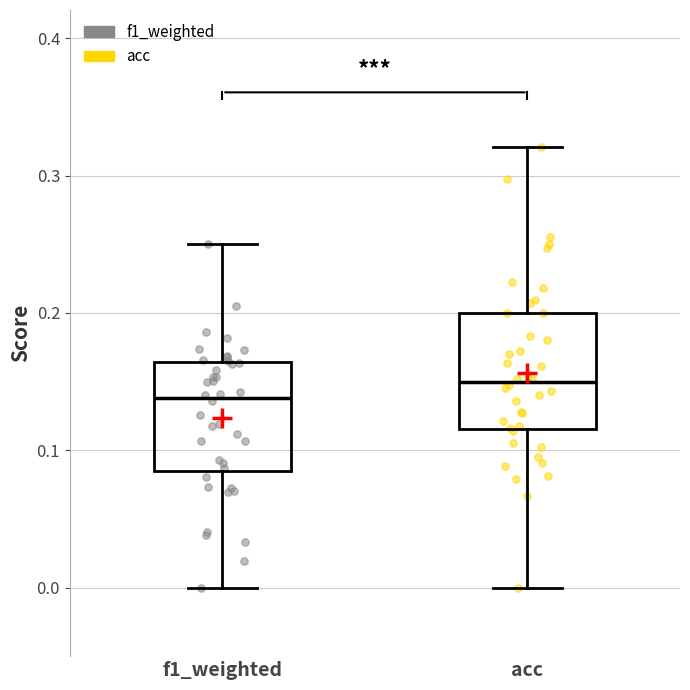

Reading left to right, read every box against the y-axis: the position of its median line, the range the box covers, and the ends of its whiskers. The values are not printed on the chart, so give them approximately, as read against the axis.

f1_weighted: median 0.14, box 0.09 to 0.16, whiskers 0.00 to 0.25
acc: median 0.15, box 0.12 to 0.20, whiskers 0.00 to 0.32